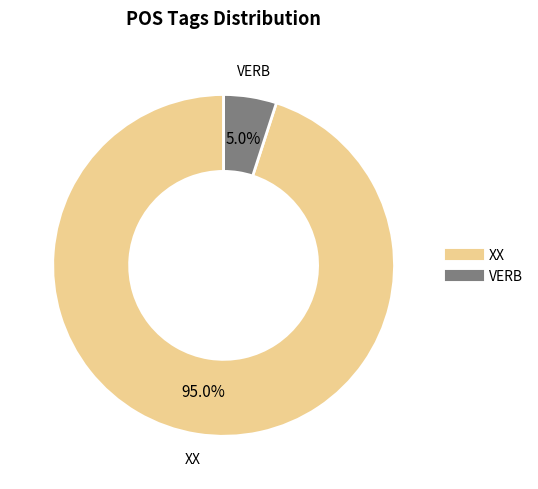

What is the total percentage of XX and VERB?

100.0%